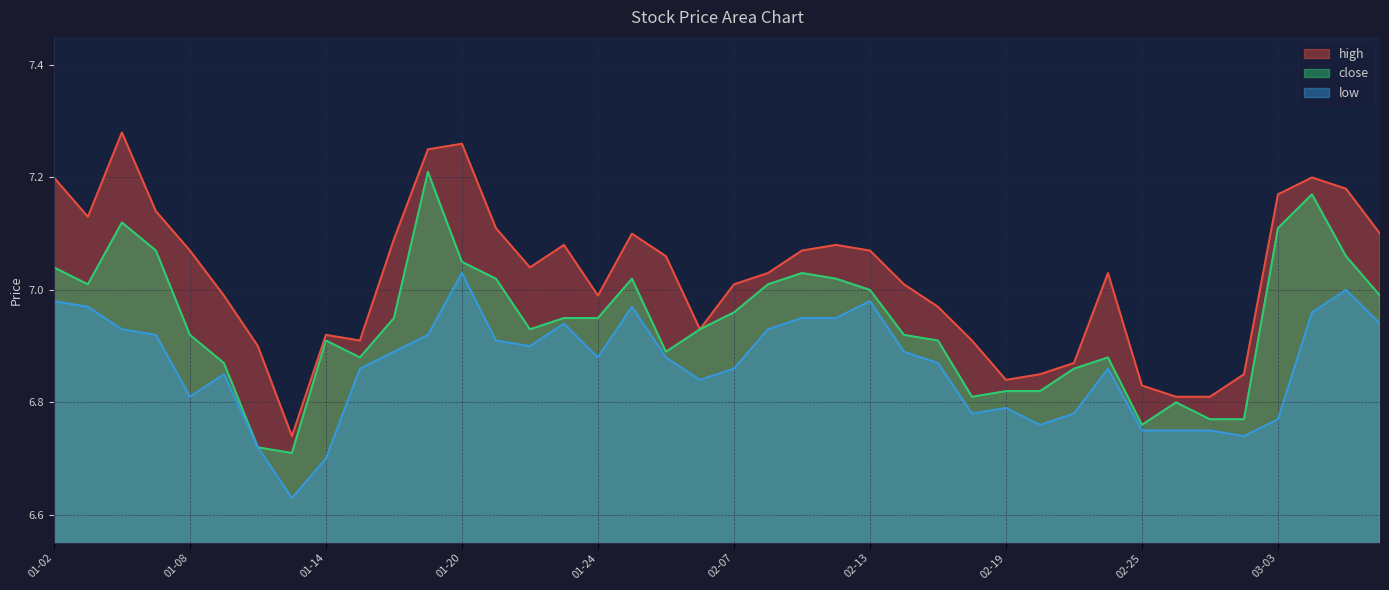

Reading left to right, transcribe all the data shown in this chart.

high: 7.2	7.1	7.3	7.1	7.1	7.0	6.9	6.7	6.9	6.9	7.1	7.2	7.3	7.1	7.0	7.1	7.0	7.1	7.1	6.9	7.0	7.0	7.1	7.1	7.1	7.0	7.0	6.9	6.8	6.8	6.9	7.0	6.8	6.8	6.8	6.8	7.2	7.2	7.2	7.1
close: 7.0	7.0	7.1	7.1	6.9	6.9	6.7	6.7	6.9	6.9	7.0	7.2	7.0	7.0	6.9	7.0	7.0	7.0	6.9	6.9	7.0	7.0	7.0	7.0	7.0	6.9	6.9	6.8	6.8	6.8	6.9	6.9	6.8	6.8	6.8	6.8	7.1	7.2	7.1	7.0
low: 7.0	7.0	6.9	6.9	6.8	6.8	6.7	6.6	6.7	6.9	6.9	6.9	7.0	6.9	6.9	6.9	6.9	7.0	6.9	6.8	6.9	6.9	7.0	7.0	7.0	6.9	6.9	6.8	6.8	6.8	6.8	6.9	6.8	6.8	6.8	6.7	6.8	7.0	7.0	6.9